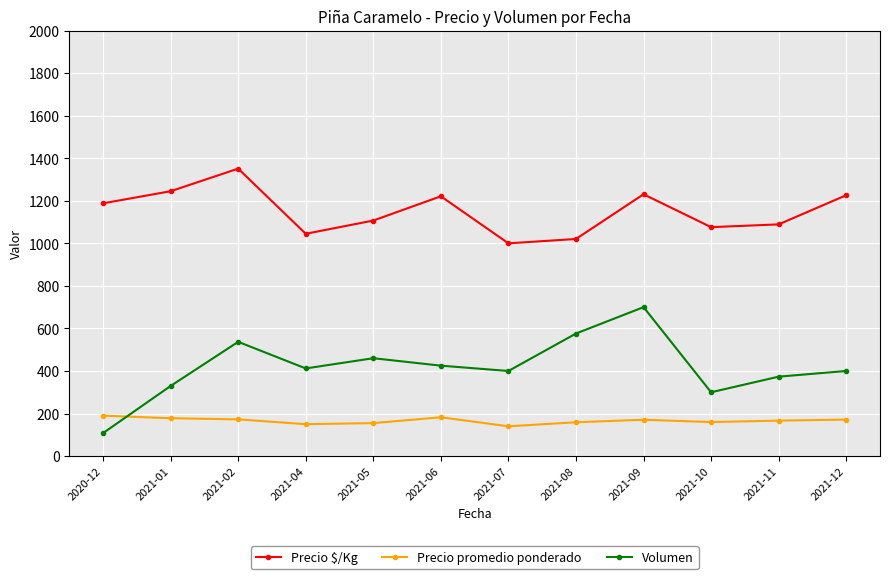

How many values in the Volumen series are below 412?

6